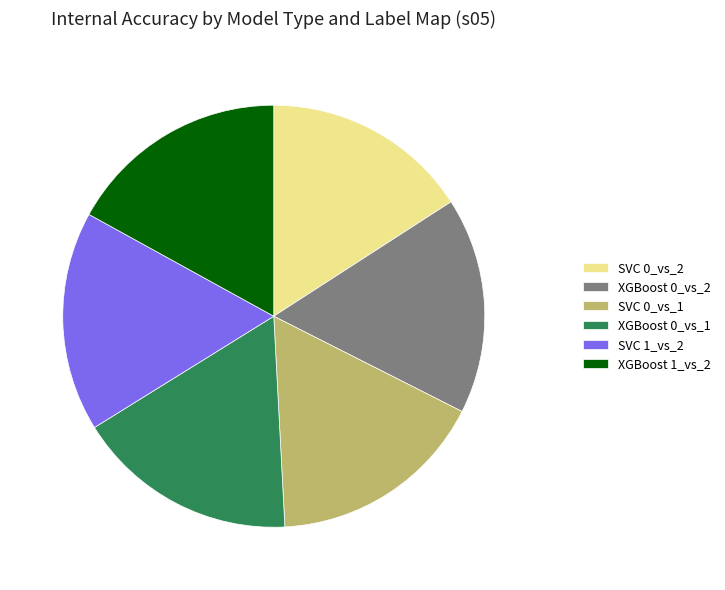

True or false: SVC 0_vs_1 accounts for 17% of the total.

True